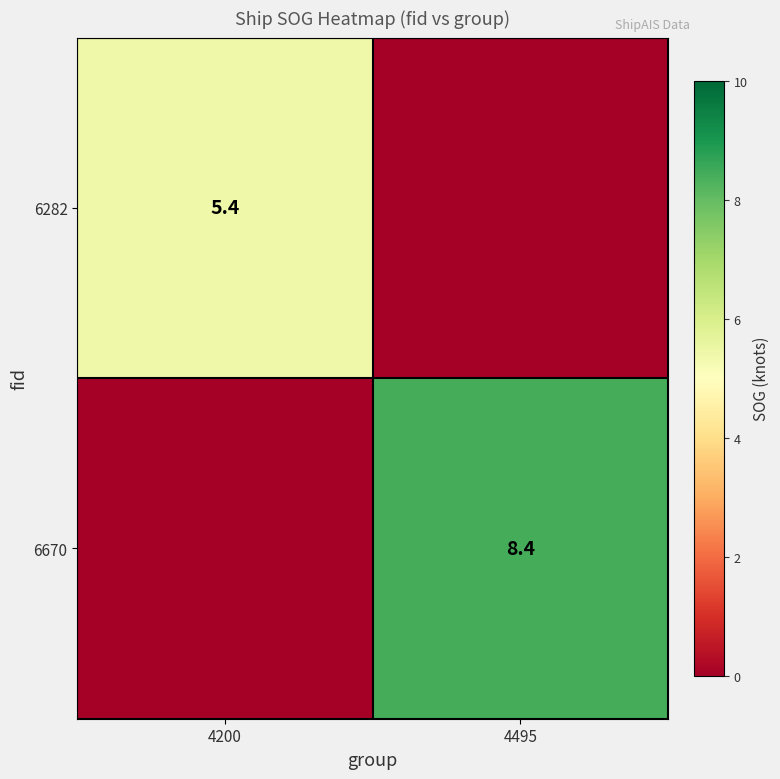

Which label corresponds to the smallest value in the chart?

4495